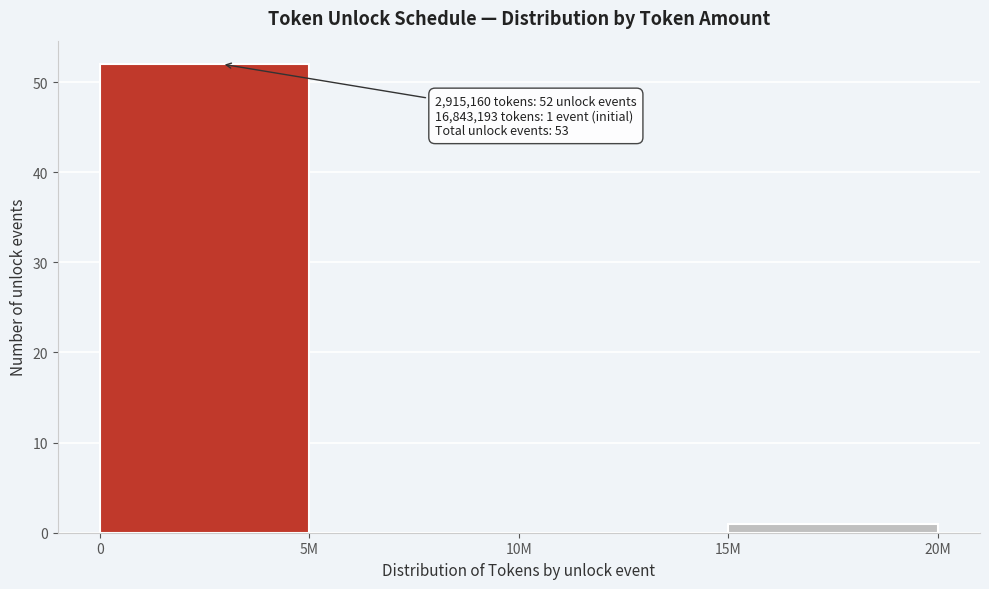

Reading right to left, extract all data points from this chart.

15M=1	10M=0	5M=0	0=52